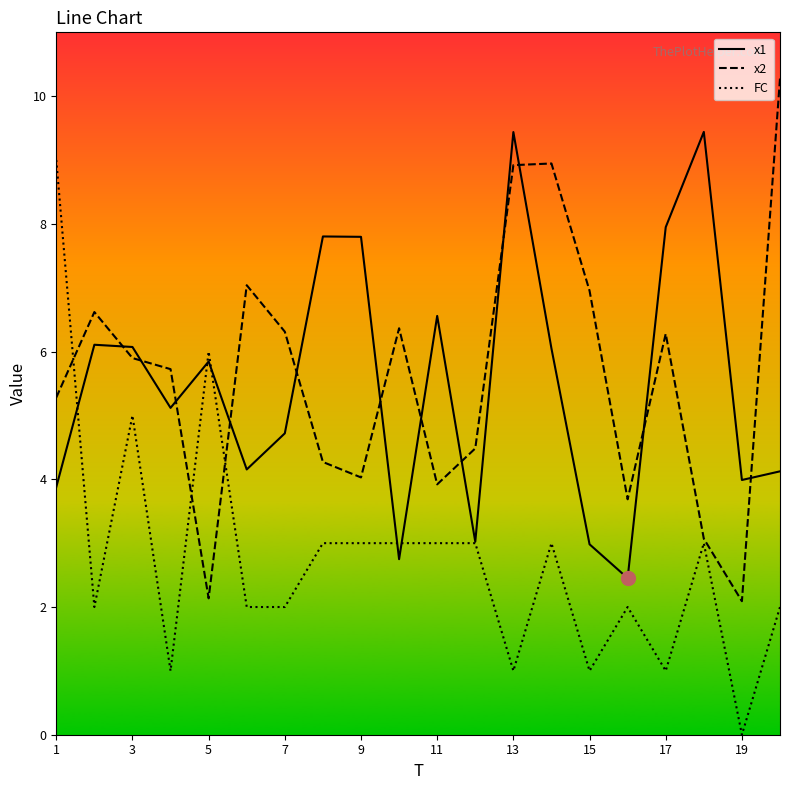

True or false: x1 and x2 intersect in this chart.

True